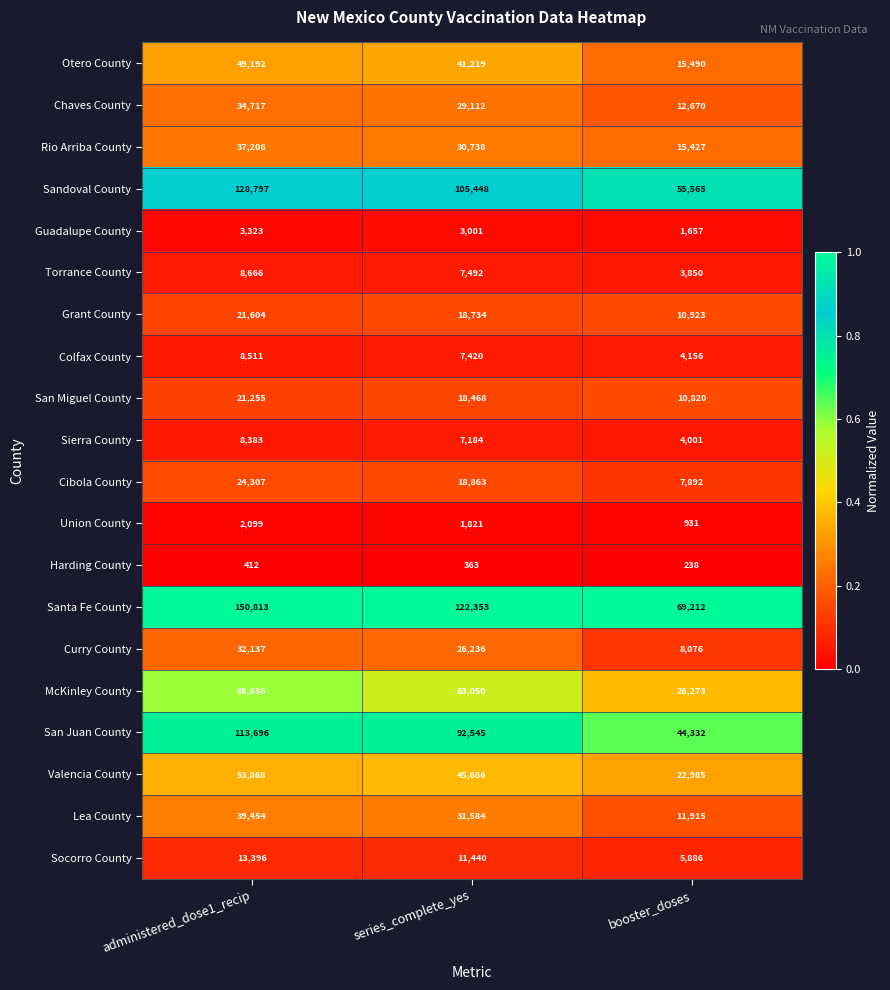

At which category is the sum across all series the highest?

administered_dose1_recip